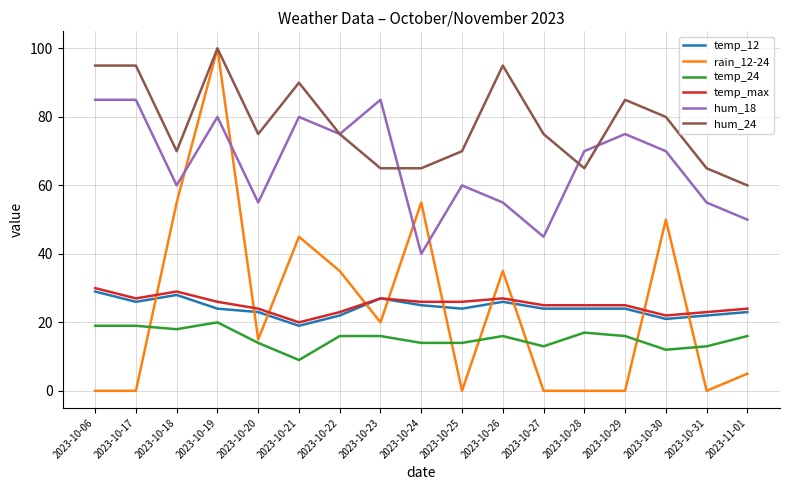

True or false: hum_24 and temp_24 intersect in this chart.

False